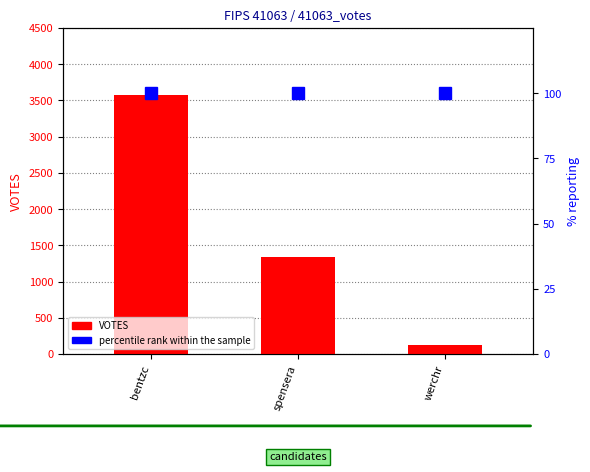

Which category has the lowest value in the percentile rank within the sample series?

bentzc